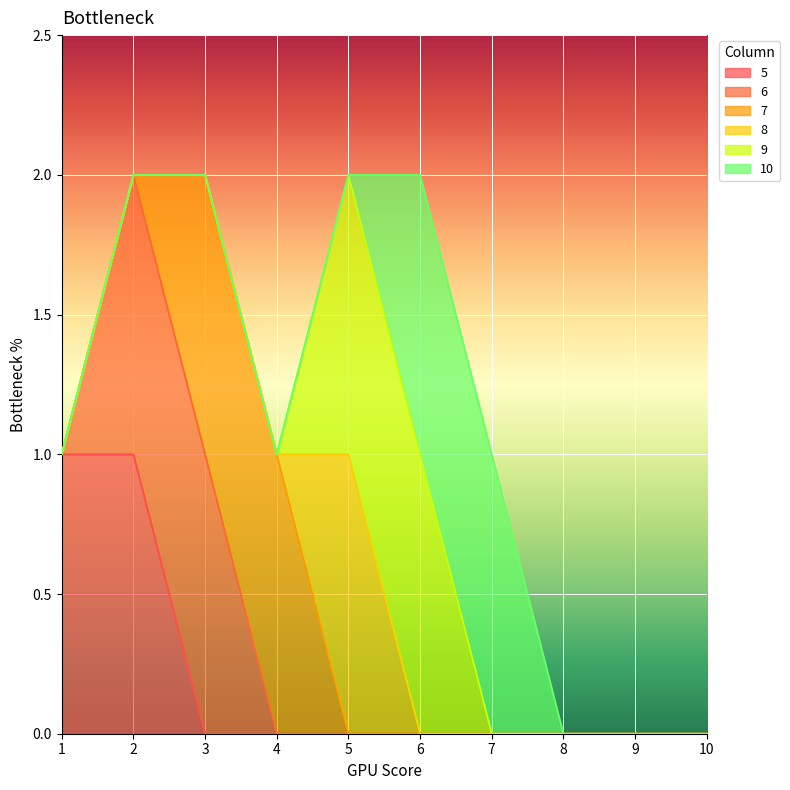

True or false: 5 and 9 intersect in this chart.

False